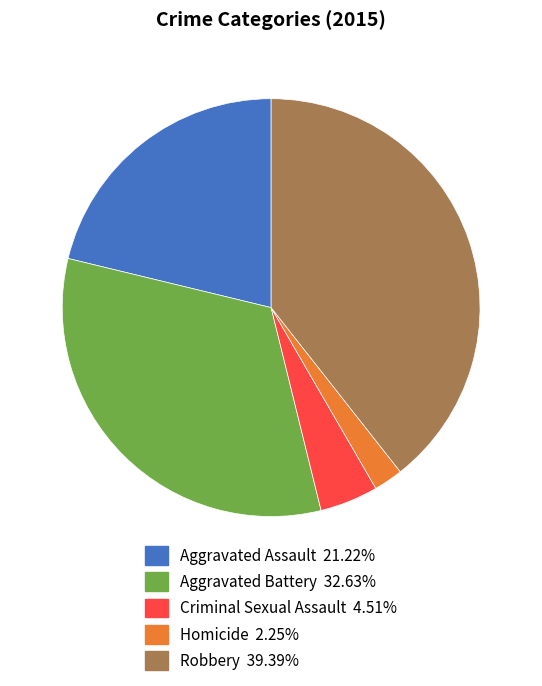

Is it true that Aggravated Battery is 25% of the pie?

False